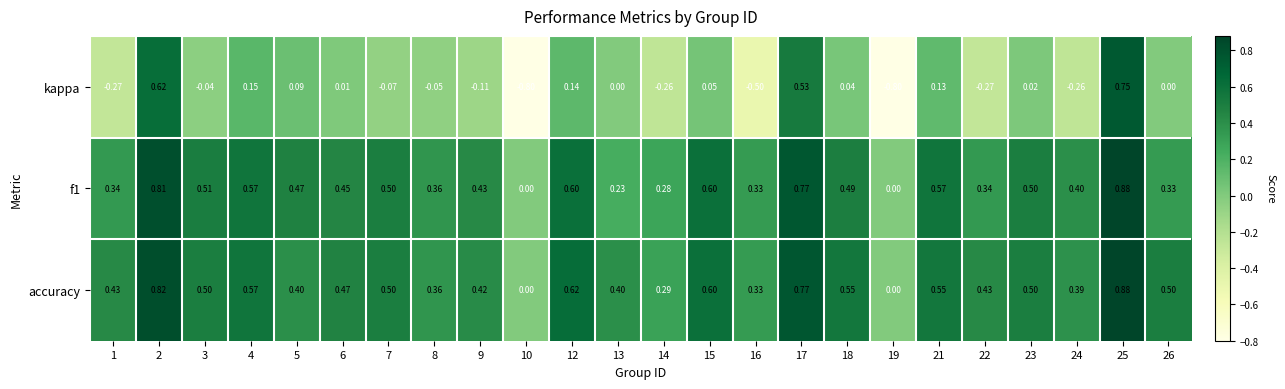

At which category is the sum across all series the highest?

25